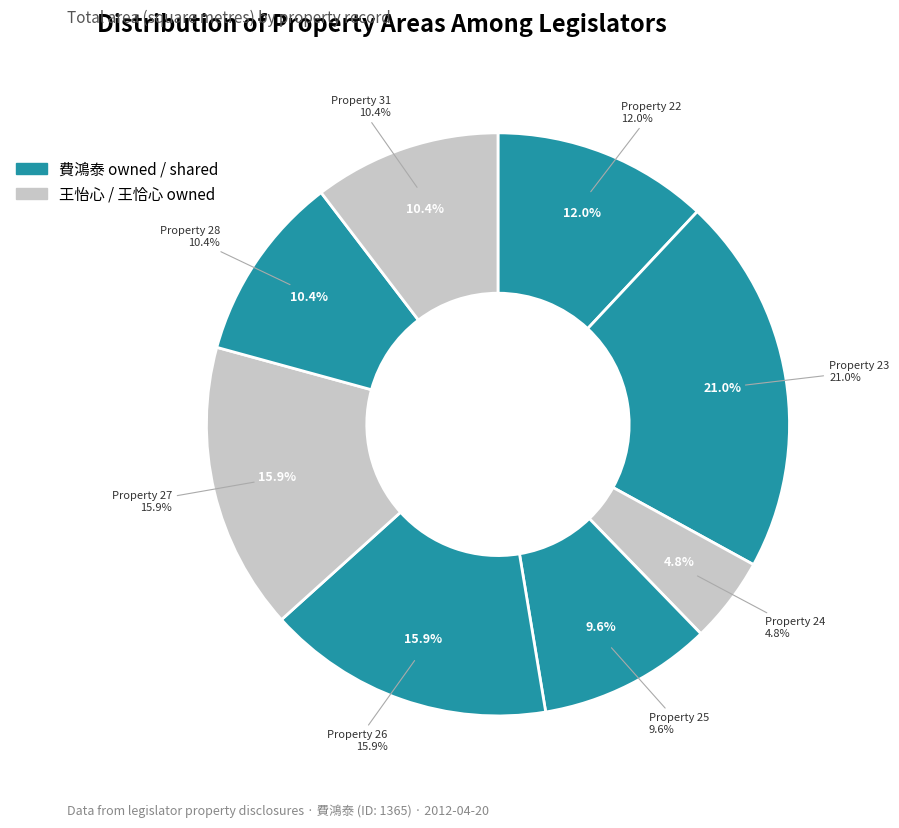

Is the sum of 28 and 25 greater than half?

No